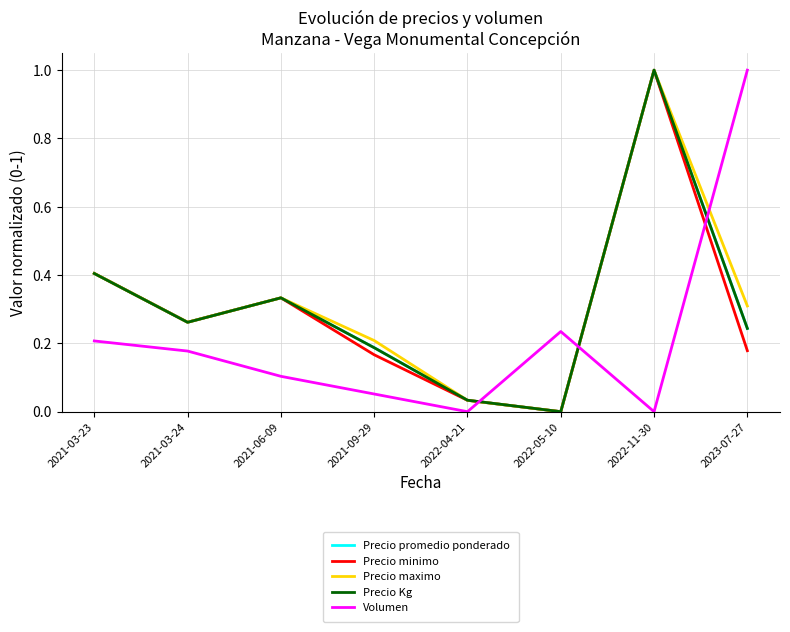

True or false: Precio maximo has a value of 0.4 at 2021-03-23.

True